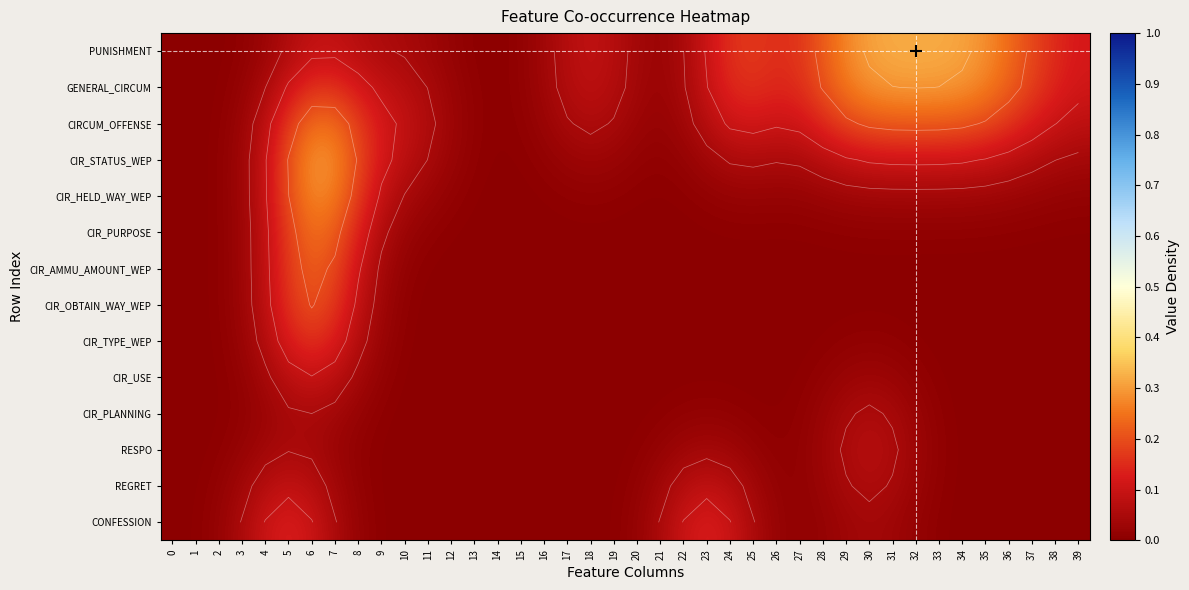

Is it true that CIR_USE equals 0.0 at 4?

True